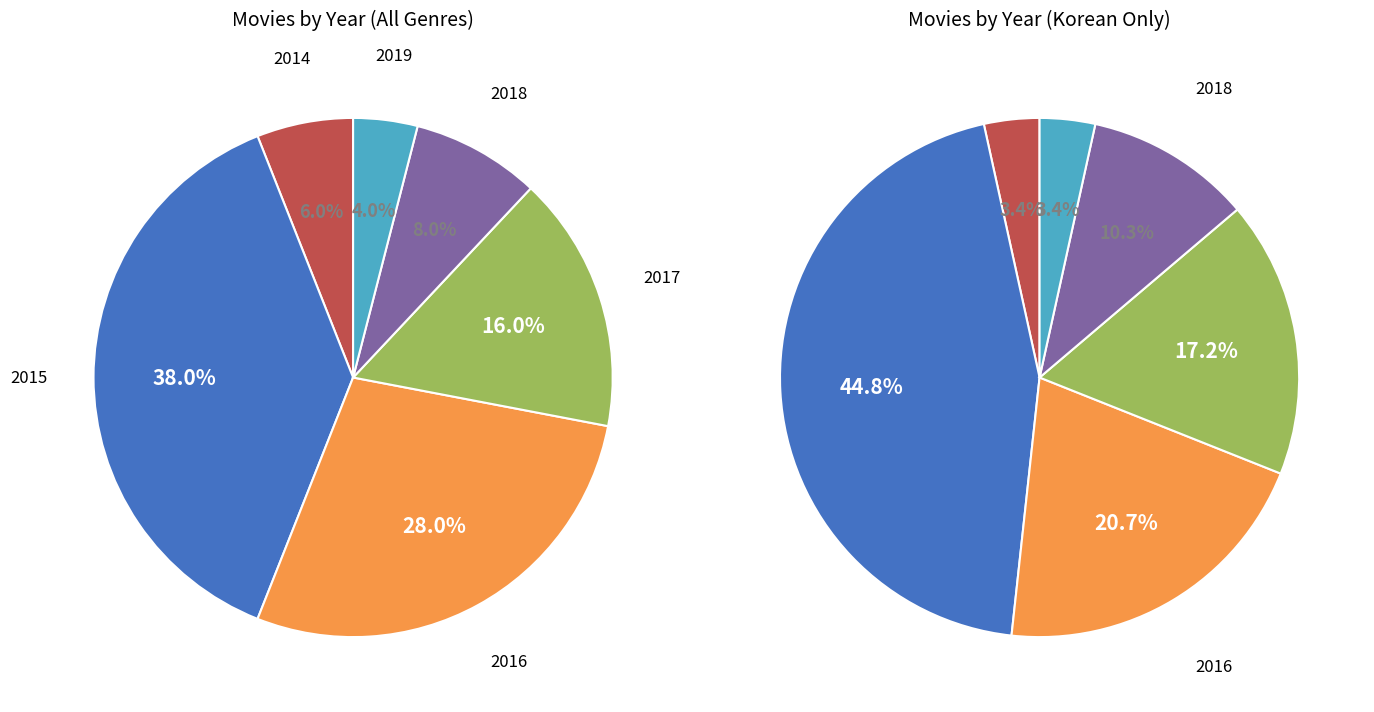

To the nearest percent, what is the difference between the largest and smallest slice percentages?

34%